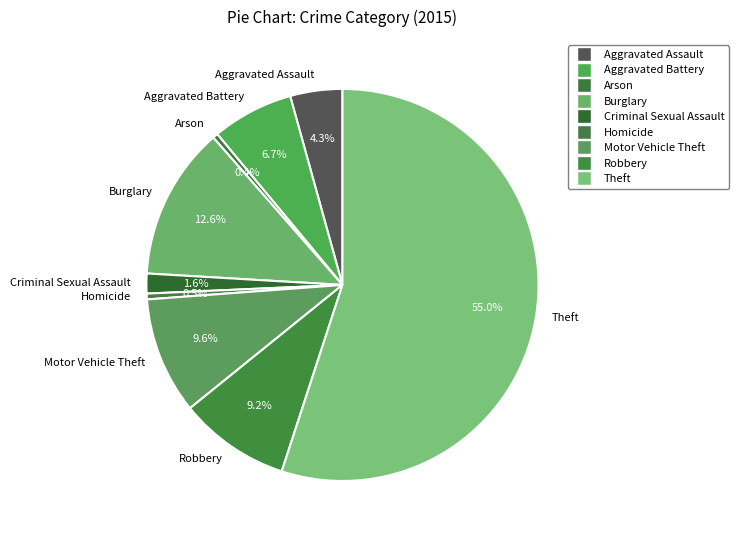

True or false: Robbery accounts for 9% of the total.

True